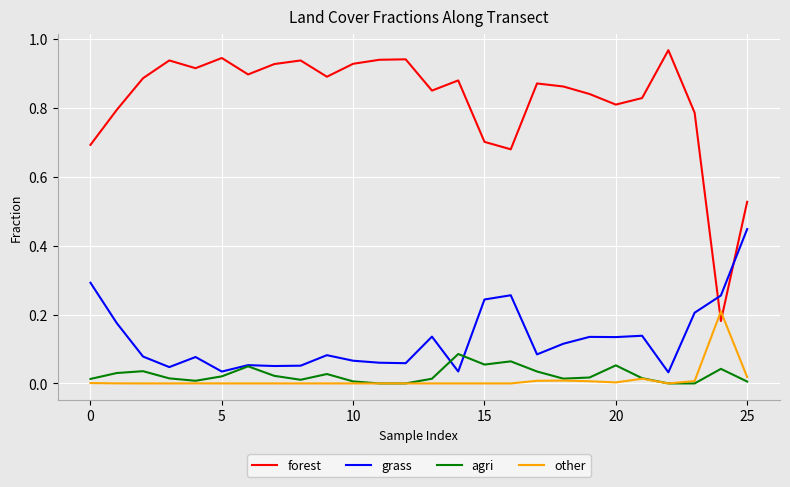

How many lines are shown in the chart?

4